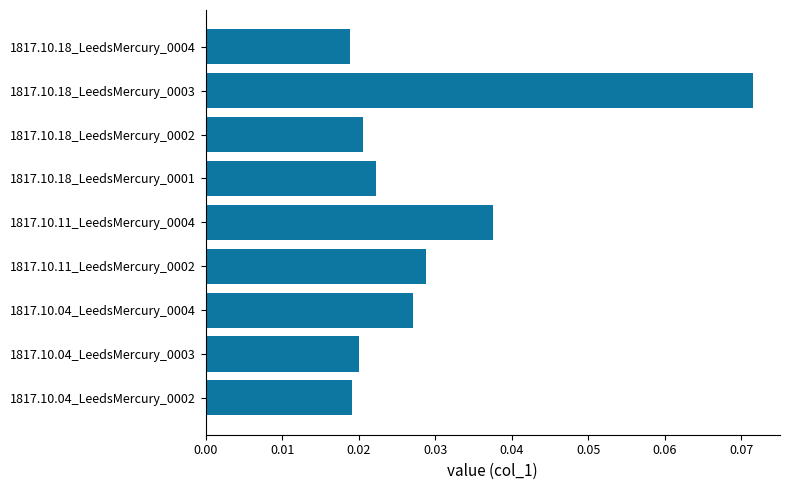

Between 1817.10.11_LeedsMercury_0002 and 1817.10.18_LeedsMercury_0001, which is larger?

1817.10.11_LeedsMercury_0002